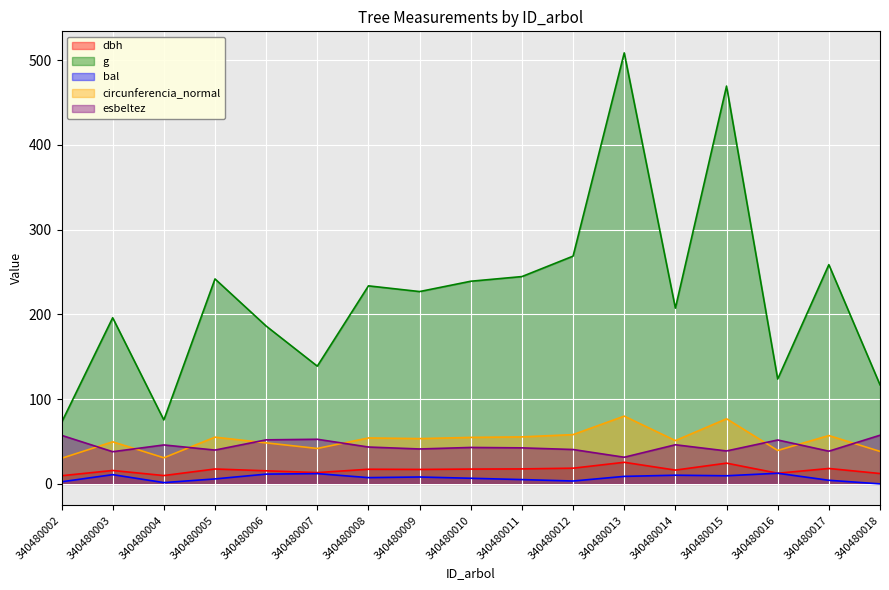

Reading right to left, what are all the values shown in this chart?

dbh: 12.2	18.1	12.6	24.4	16.2	25.4	18.5	17.6	17.4	17.0	17.2	13.3	15.4	17.6	9.8	15.8	9.6
g: 116.9	258.7	123.7	469.5	207.4	508.7	268.8	244.7	239.2	227.0	233.7	138.9	186.3	241.9	75.4	196.1	72.4
bal: 0.0	4.2	12.5	9.6	10.2	8.8	3.4	5.0	6.6	8.1	7.4	12.1	11.5	5.8	1.5	10.9	2.5
circunferencia_normal: 38.3	57.0	39.4	76.8	51.0	80.0	58.1	55.5	54.8	53.4	54.2	41.8	48.4	55.1	30.8	49.6	30.2
esbeltez: 57.4	38.6	51.8	38.9	46.1	31.4	40.5	42.5	43.0	41.2	43.5	52.6	52.0	39.9	45.9	38.0	57.3